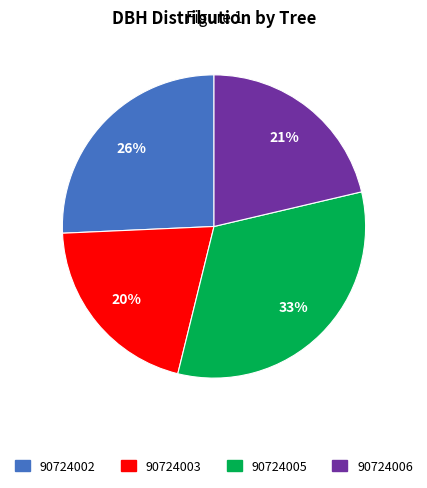

Combined, do 90724002 and 90724003 account for over 50%?

No